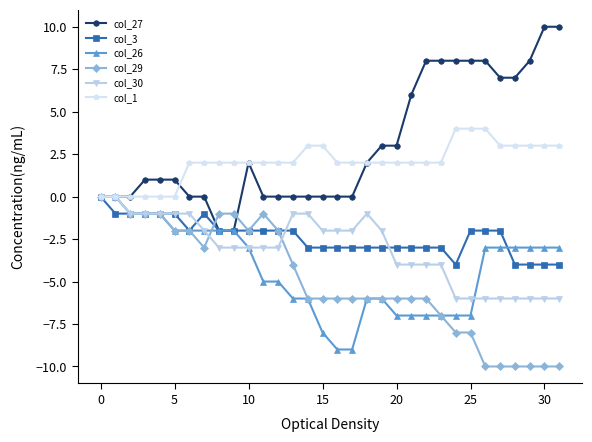

What is the lowest value of the col_3 series?

-4